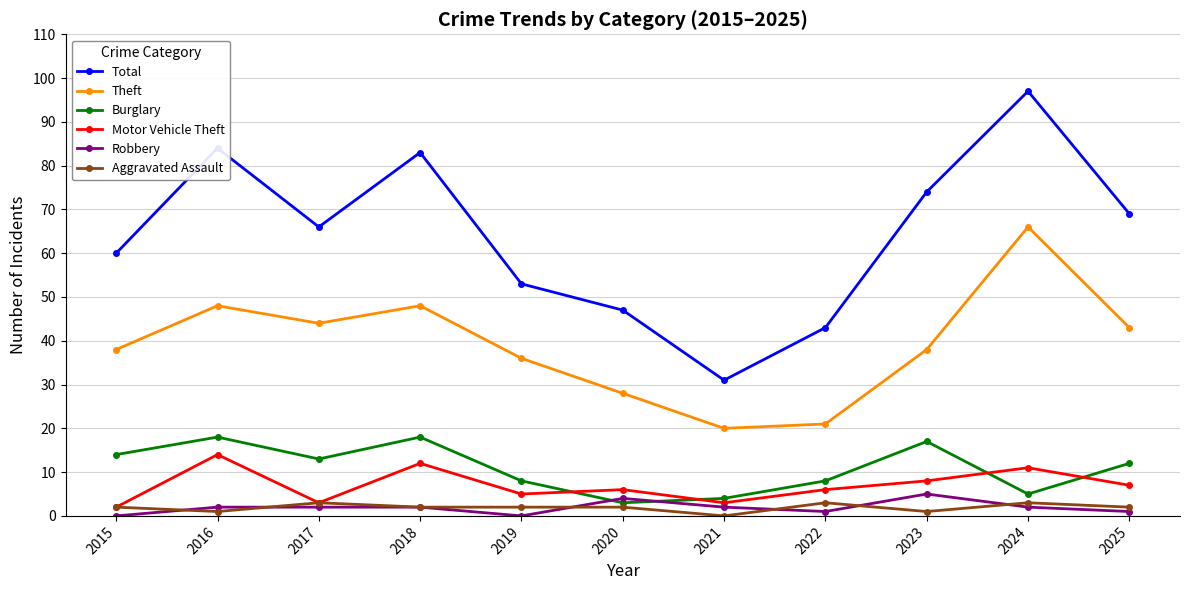

What is the value of the Theft point at the 9th from the left?

38